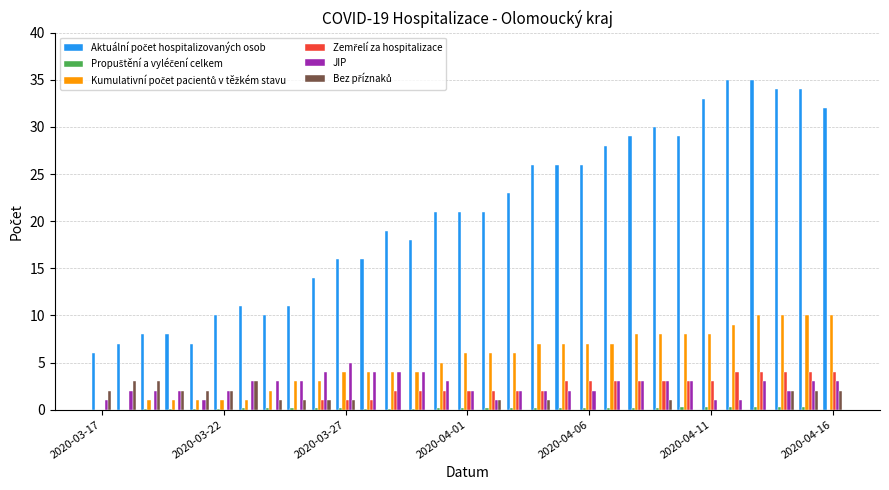

What is the highest value of the JIP series?

5.0